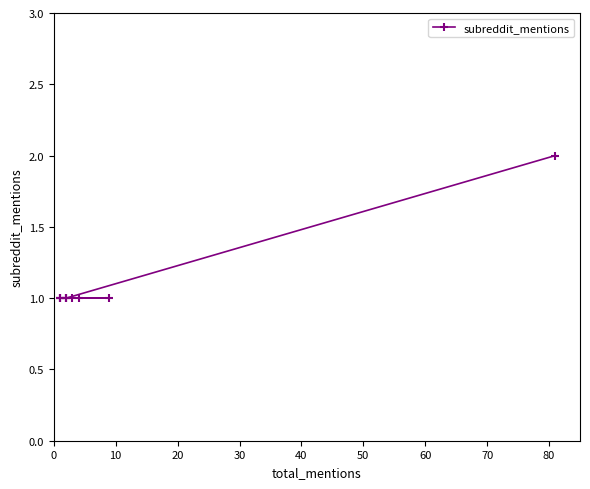

What is the value of the 9th point from the left?

1